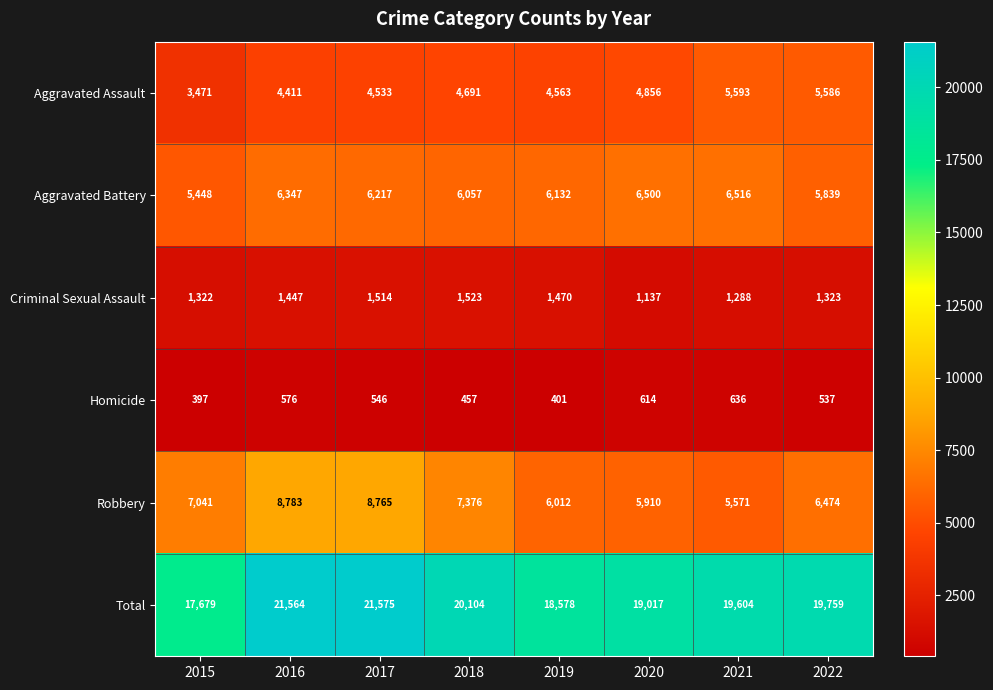

Which series has the widest spread of values?

Total